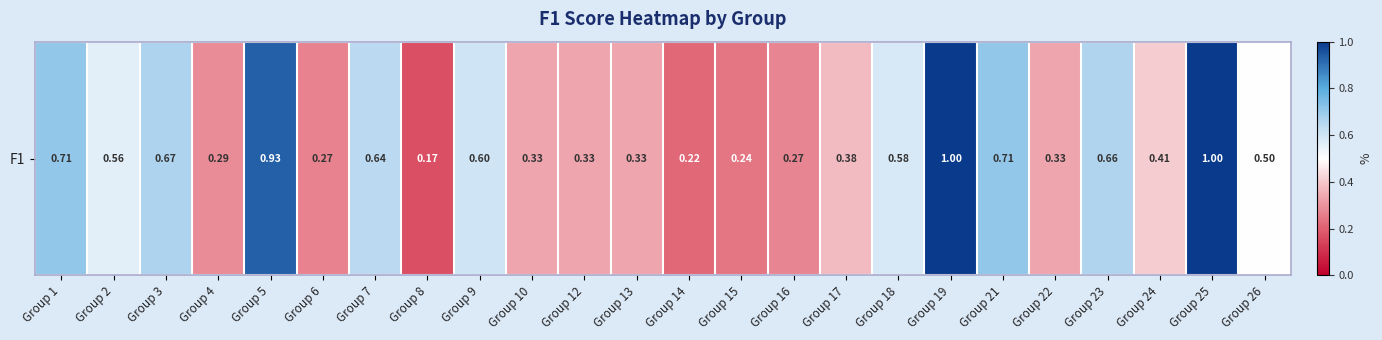

Is it true that the value at Group 8 is 0.2?

True